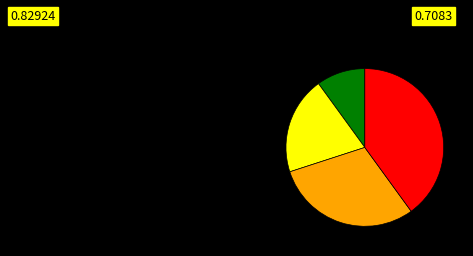

Does any single category account for the majority?

No